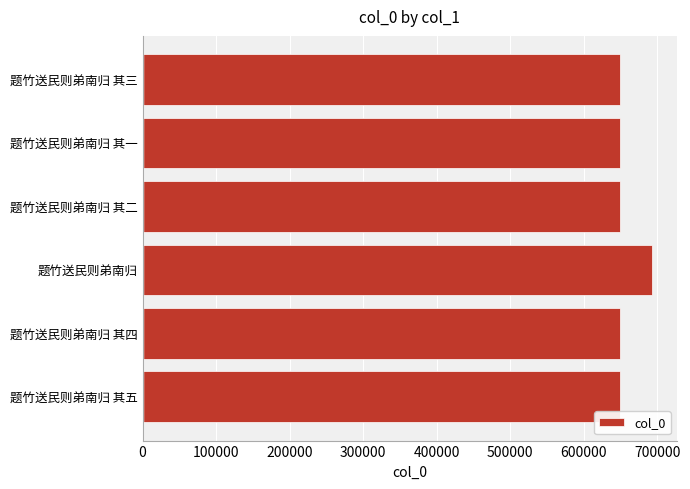

What is the difference between the second highest and second lowest values?

3